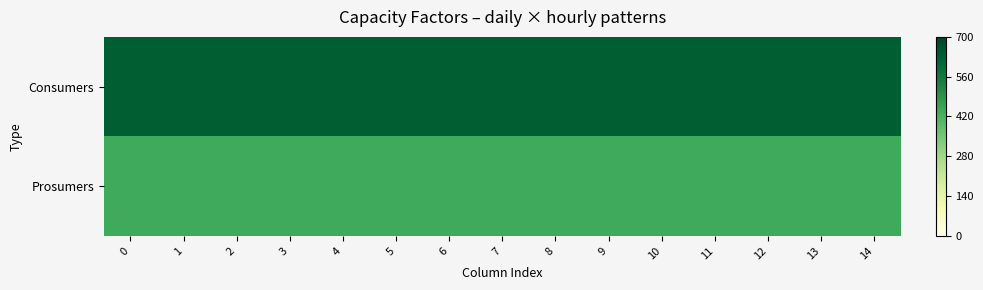

Which series has the largest total across all categories?

Consumers